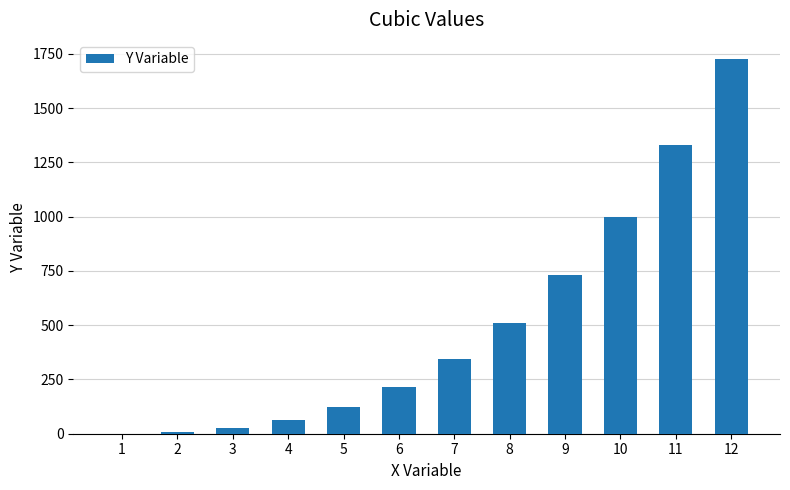

The value at 7 is 142. True or false?

False